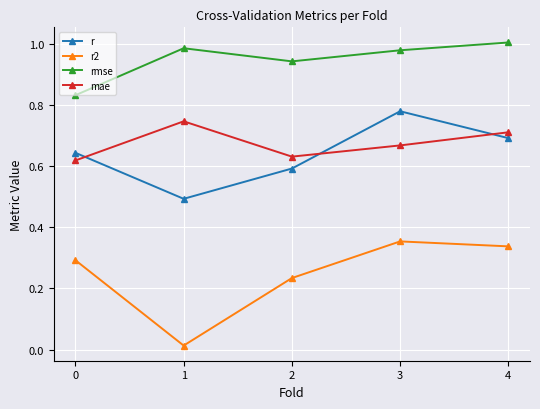

Which category has the highest value across all series?

4